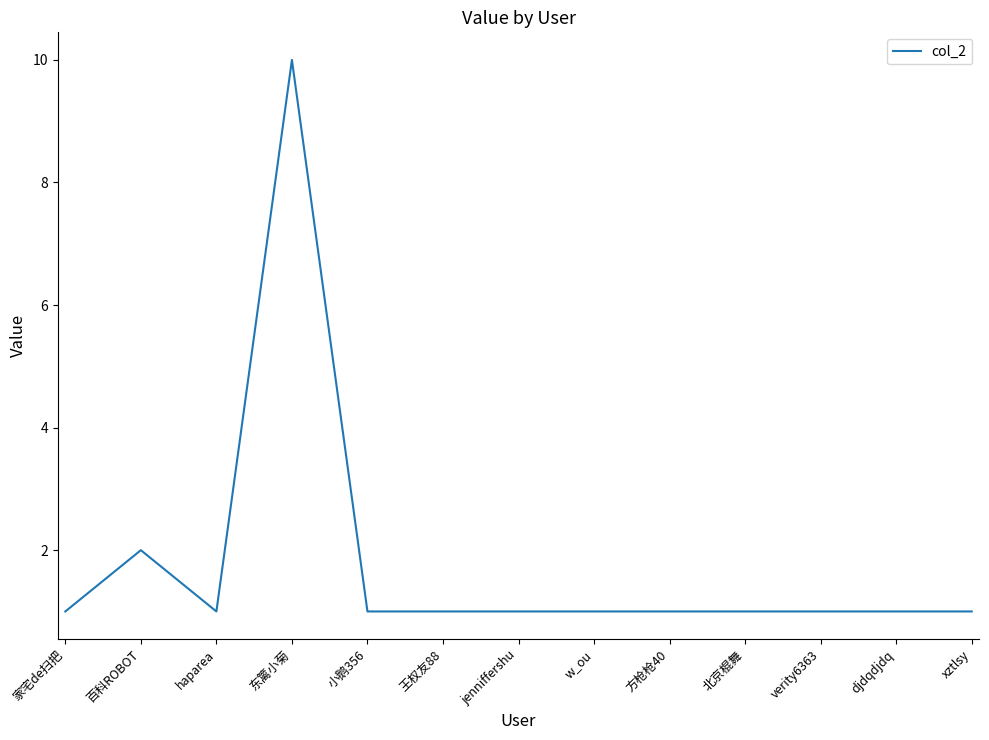

What is the ratio of the value at 小鹅356 to the value at 北京棍舞?

1.0